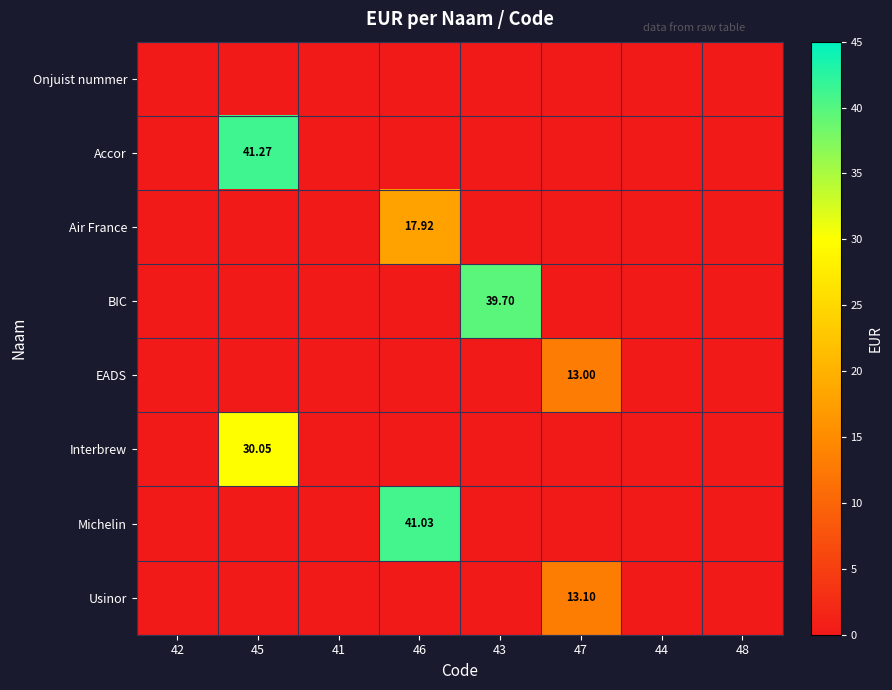

Which series has the largest total across all categories?

Accor